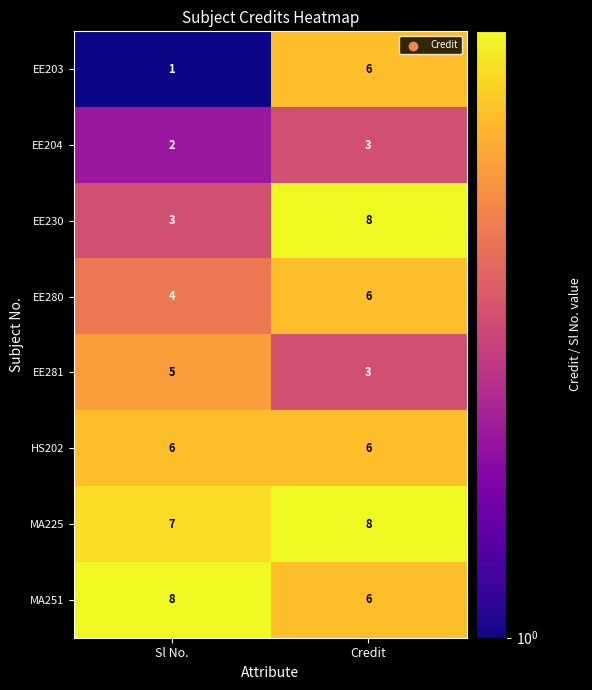

At which category is the sum across all series the highest?

Credit